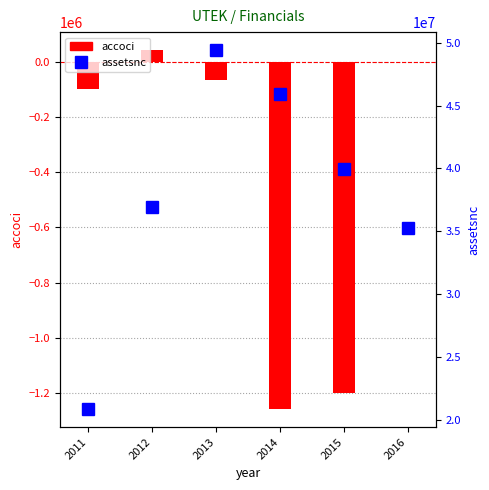

Where is assetsnc nearest to the value 35134000?

2016